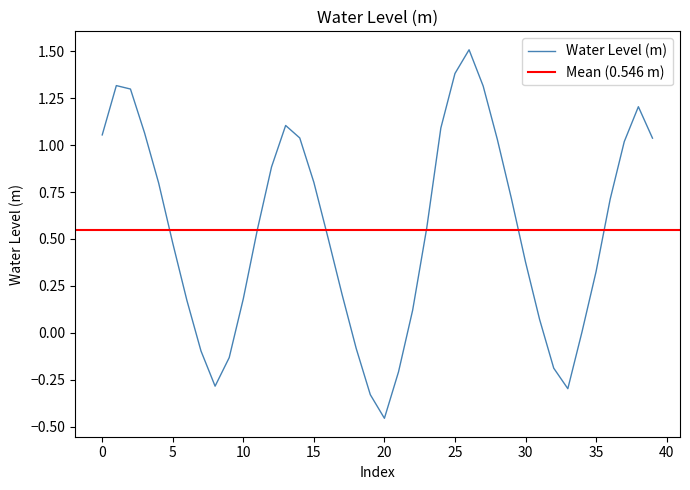

At which label does Water Level (m) reach its minimum?

20